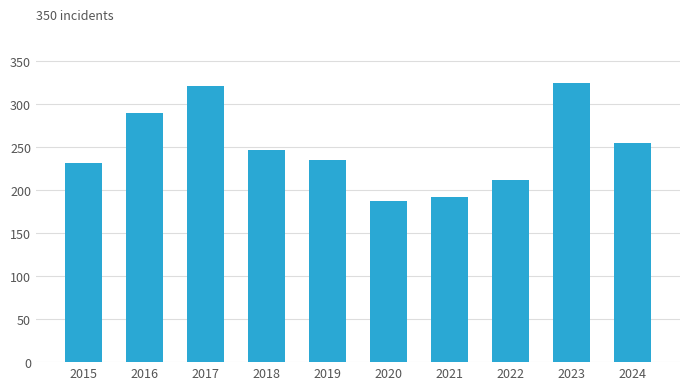

Are the bars horizontal?

No